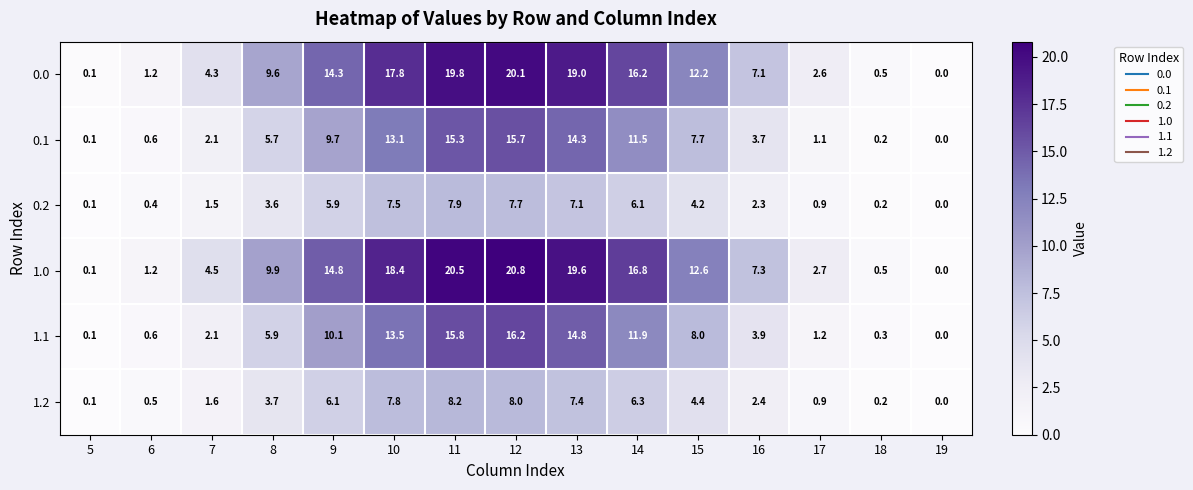

Rank the series by their maximum value, from highest to lowest.

1.0, 0.0, 1.1, 0.1, 1.2, 0.2